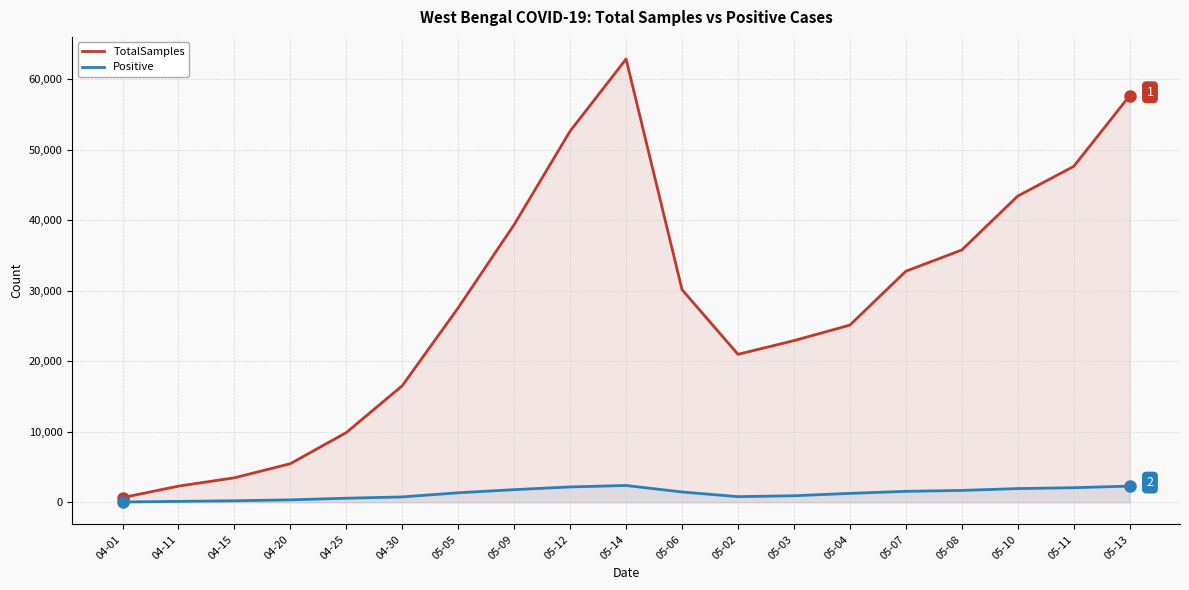

Which category has the lowest value in the TotalSamples series?

04-01